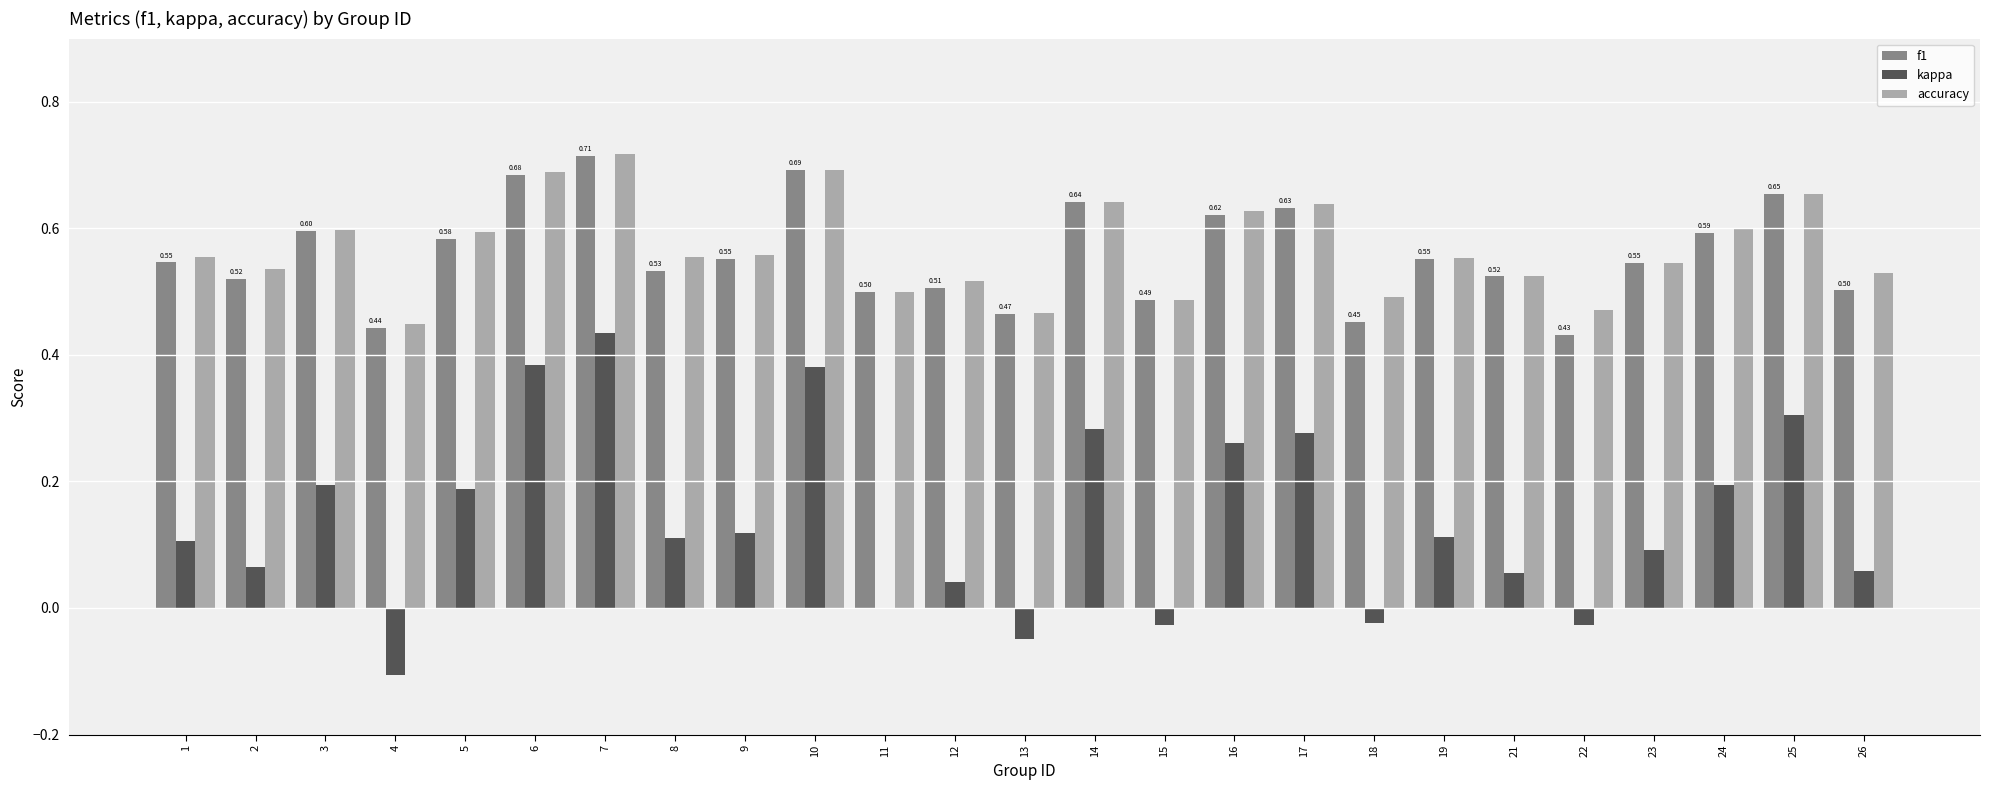

Which series changed the most between 19 and 24?

kappa